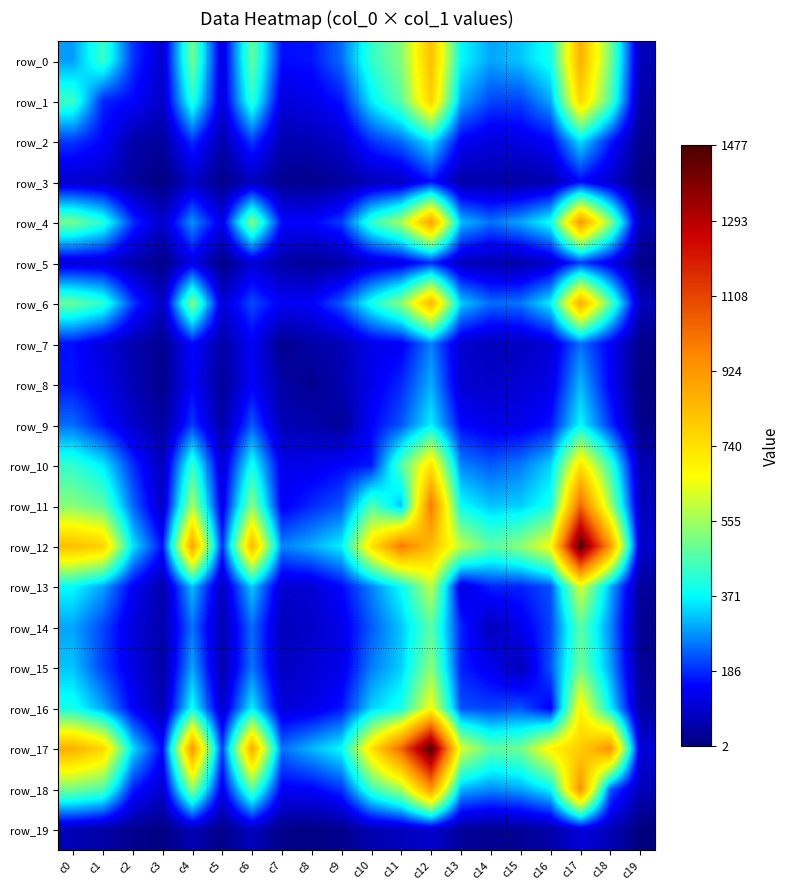

Count the number of data series in this chart.

20